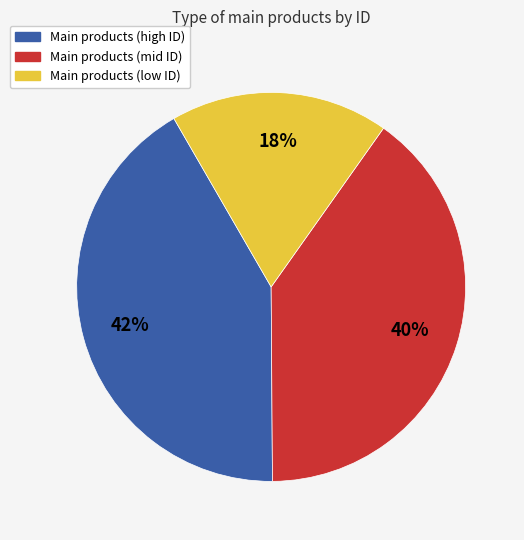

To the nearest percent, what is the difference between the largest and smallest slice percentages?

24%